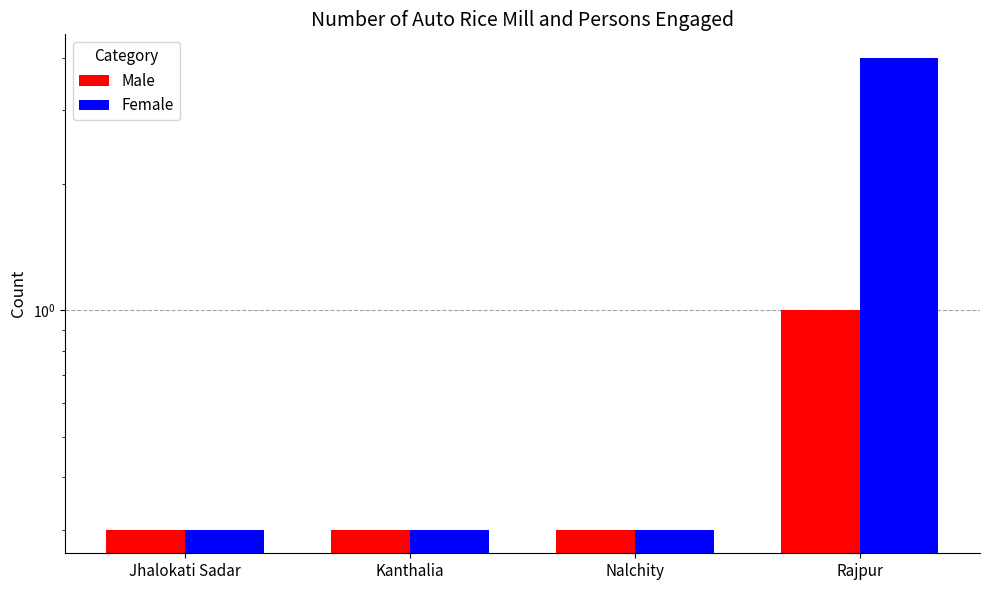

What is the label of the 4th bar from the left?

Rajpur